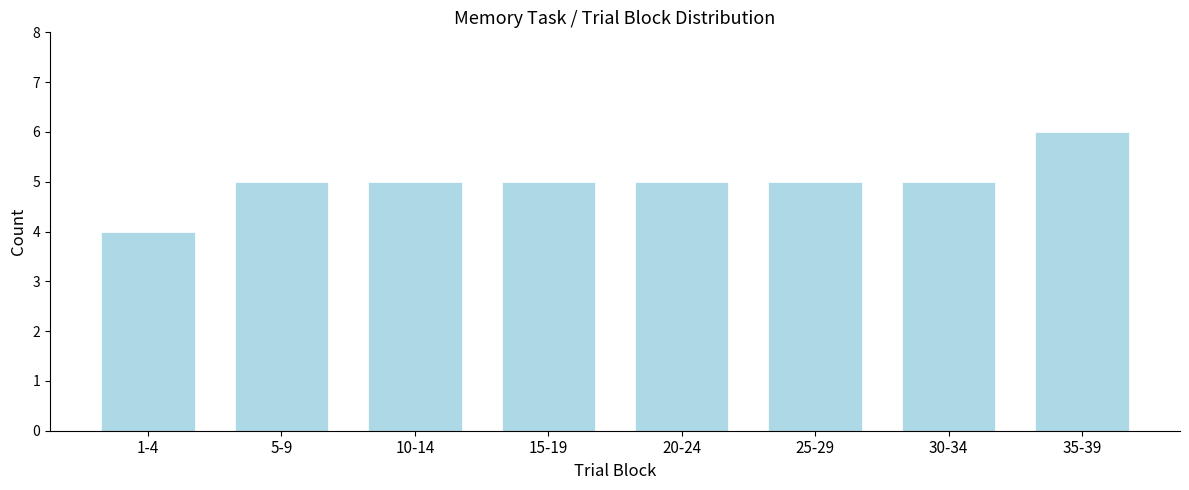

Reading right to left, extract all data points from this chart.

35-39=6	30-34=5	25-29=5	20-24=5	15-19=5	10-14=5	5-9=5	1-4=4